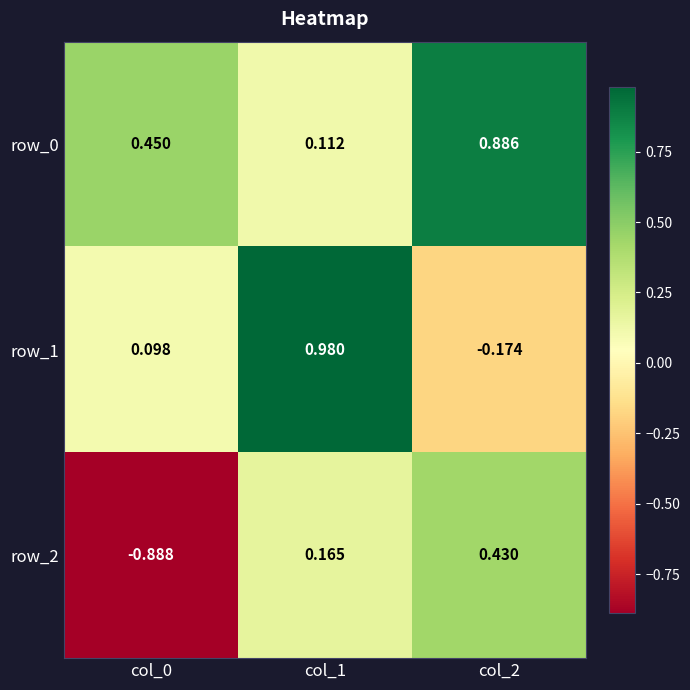

Is the value of row_2 at col_1 greater than the value of row_0 at col_0?

No